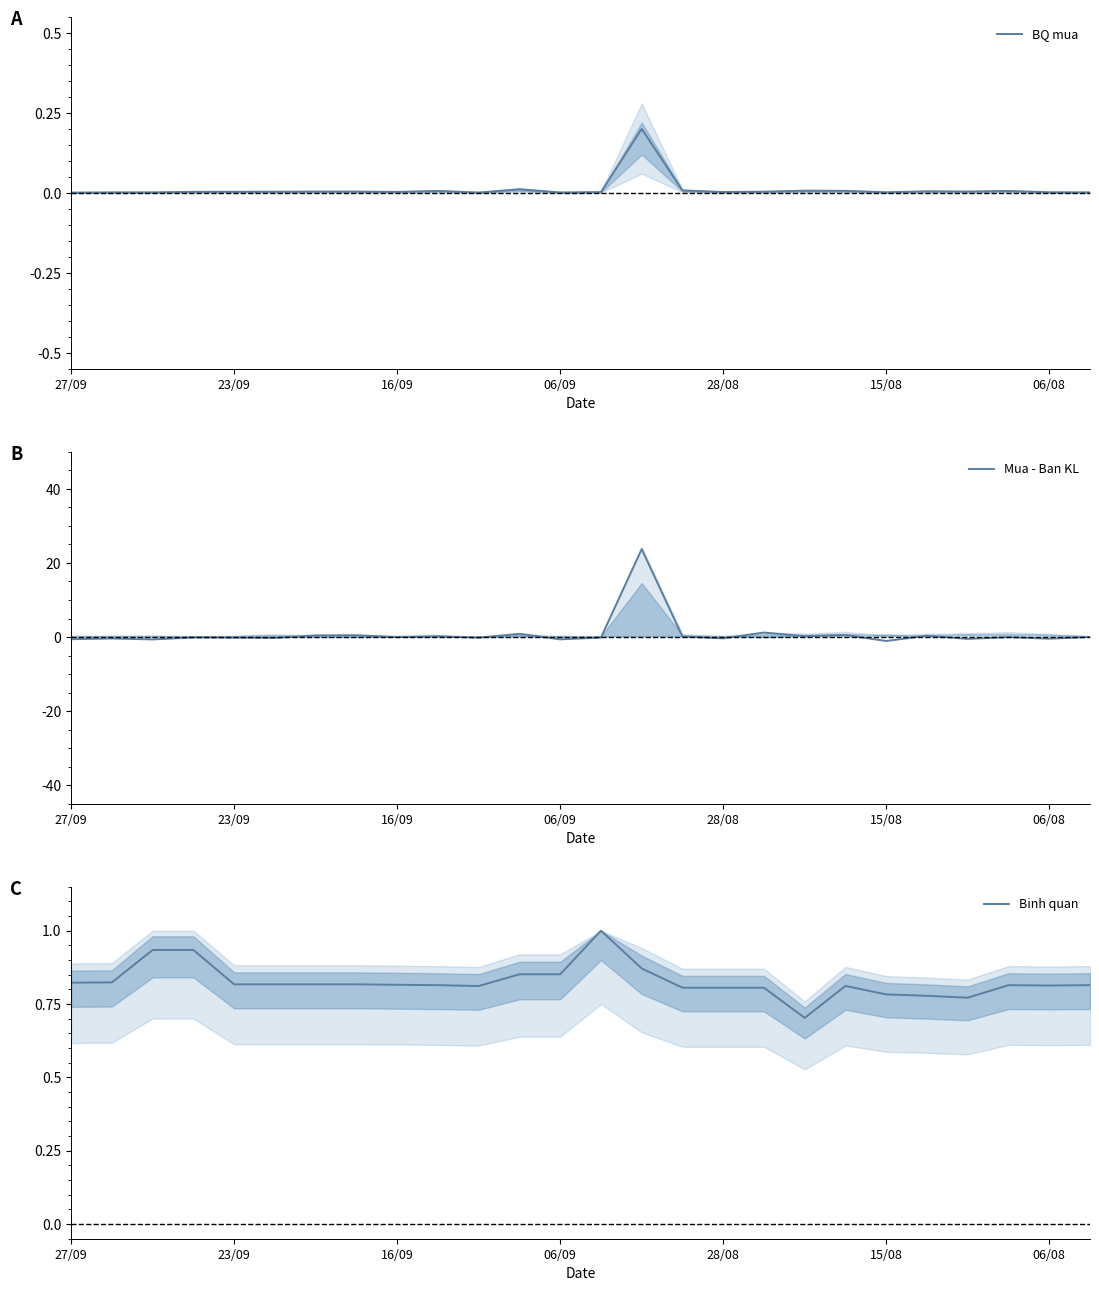

Which series has the largest range (max minus min)?

Mua - Ban KL